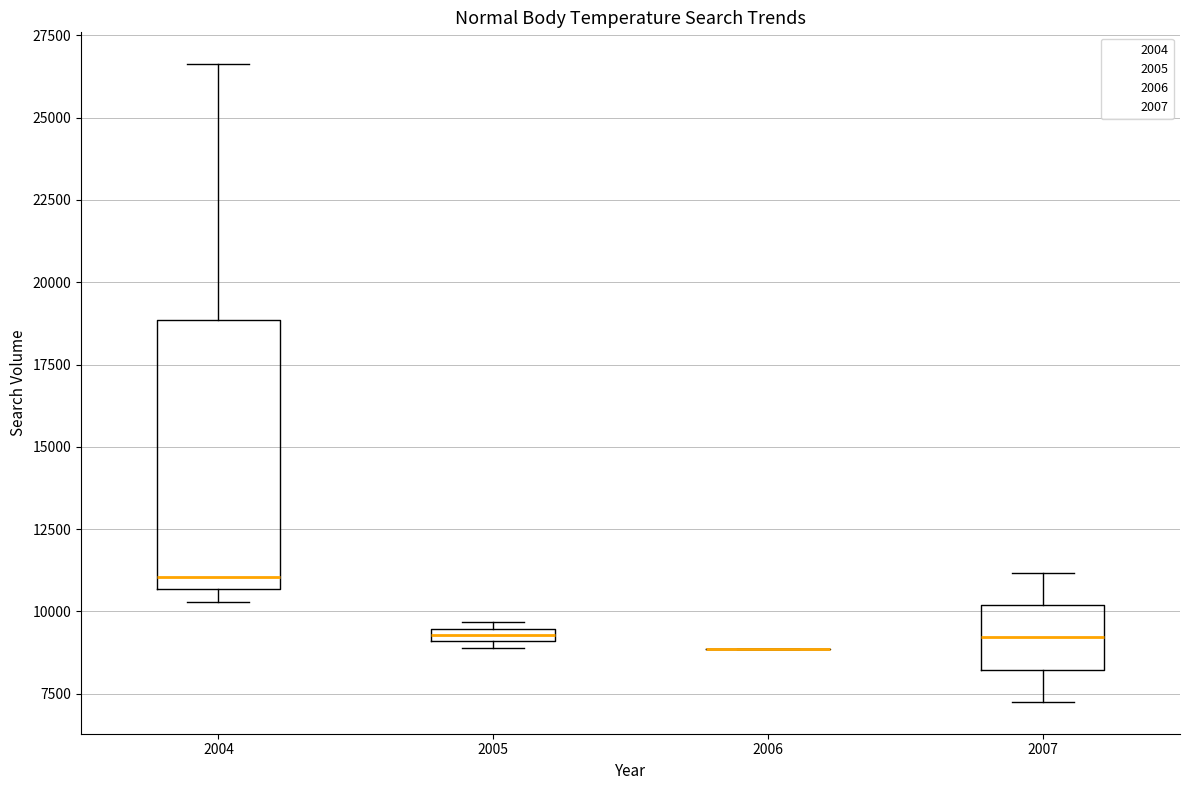

Where is the lower edge of the box at x = 2005 on the y-axis? The values are not printed on the chart, so give them approximately, as read against the axis.

9000